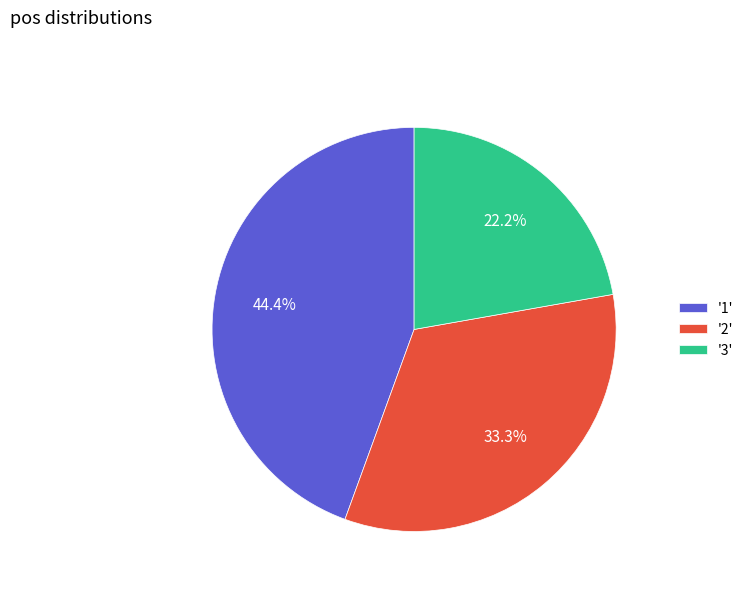

How many slices are in this pie chart?

3